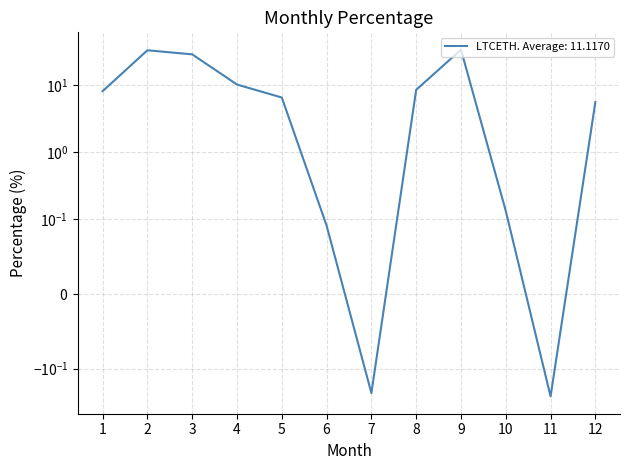

Rank the categories by value from highest to lowest.

9, 2, 3, 4, 8, 1, 5, 12, 10, 6, 7, 11